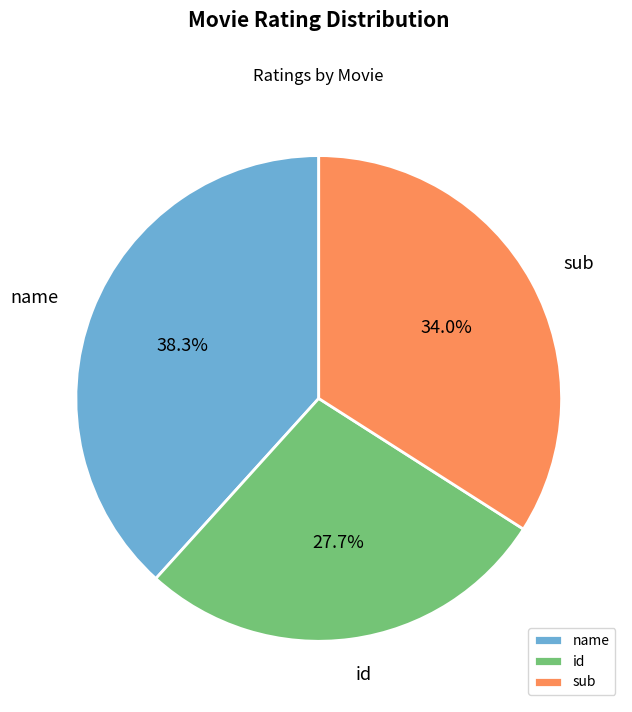

The id slice represents 28% of the pie. True or false?

True